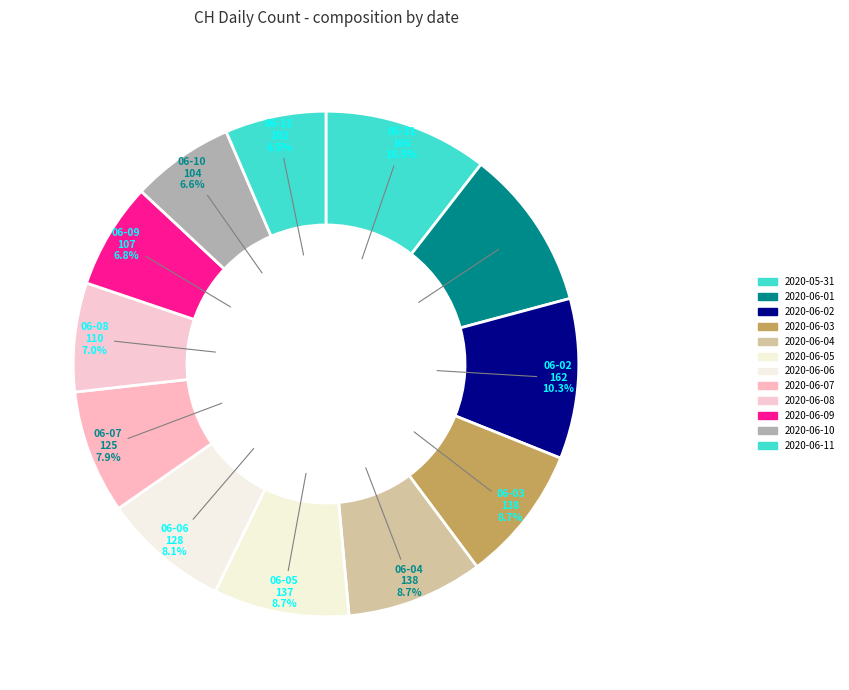

Count the number of slices in the pie.

12